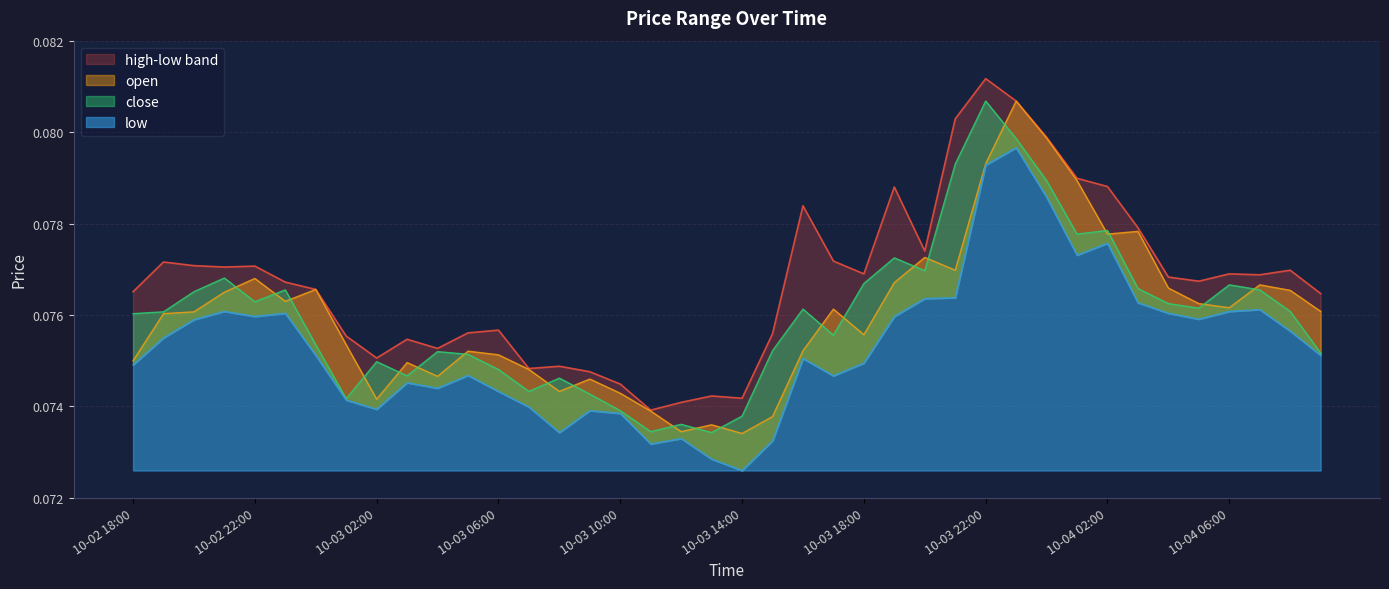

Rank the categories by close value from lowest to highest.

2025-10-03 13:00, 2025-10-03 11:00, 2025-10-03 12:00, 2025-10-03 14:00, 2025-10-03 10:00, 2025-10-03 01:00, 2025-10-03 09:00, 2025-10-03 07:00, 2025-10-03 08:00, 2025-10-03 03:00, 2025-10-03 06:00, 2025-10-03 02:00, 2025-10-03 05:00, 2025-10-04 09:00, 2025-10-03 04:00, 2025-10-03 15:00, 2025-10-03 00:00, 2025-10-03 17:00, 2025-10-02 18:00, 2025-10-02 19:00, 2025-10-04 08:00, 2025-10-03 16:00, 2025-10-04 05:00, 2025-10-04 04:00, 2025-10-02 22:00, 2025-10-02 20:00, 2025-10-02 23:00, 2025-10-04 07:00, 2025-10-04 03:00, 2025-10-04 06:00, 2025-10-03 18:00, 2025-10-02 21:00, 2025-10-03 20:00, 2025-10-03 19:00, 2025-10-04 01:00, 2025-10-04 02:00, 2025-10-04 00:00, 2025-10-03 21:00, 2025-10-03 23:00, 2025-10-03 22:00